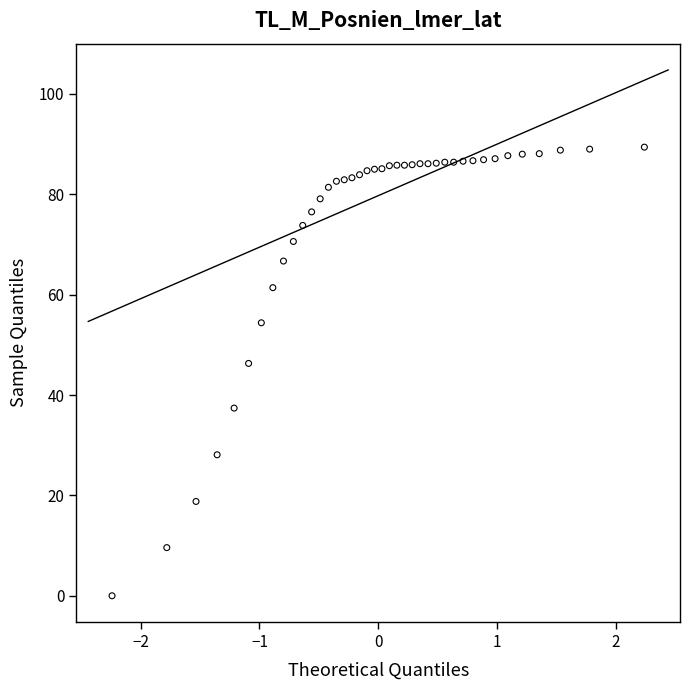

What Y value in the scatter plot is closest to 44?

46.3